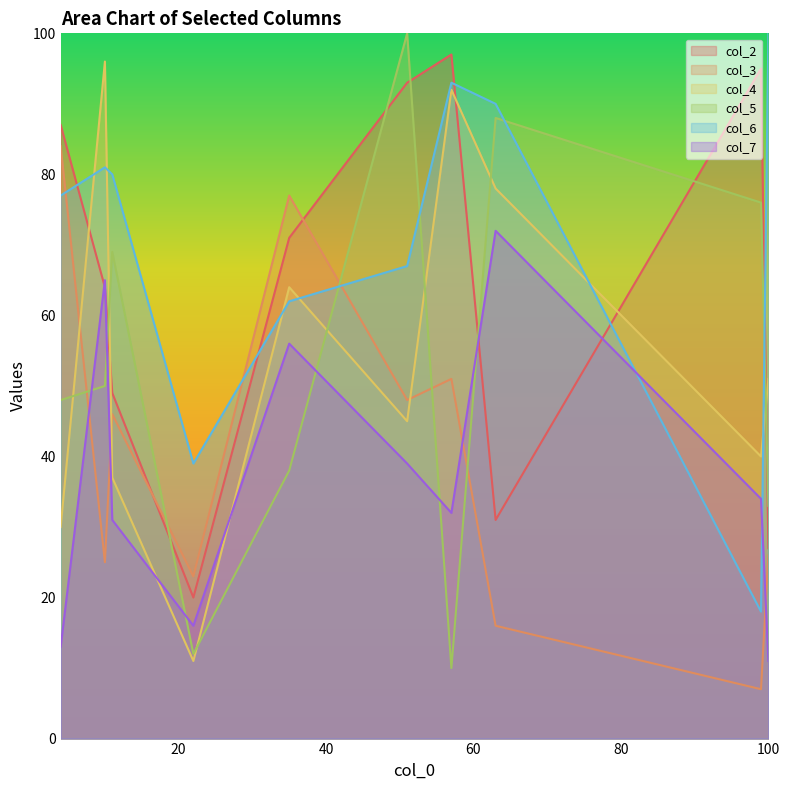

What is the difference between the maximum and minimum values in the col_4 series?

85